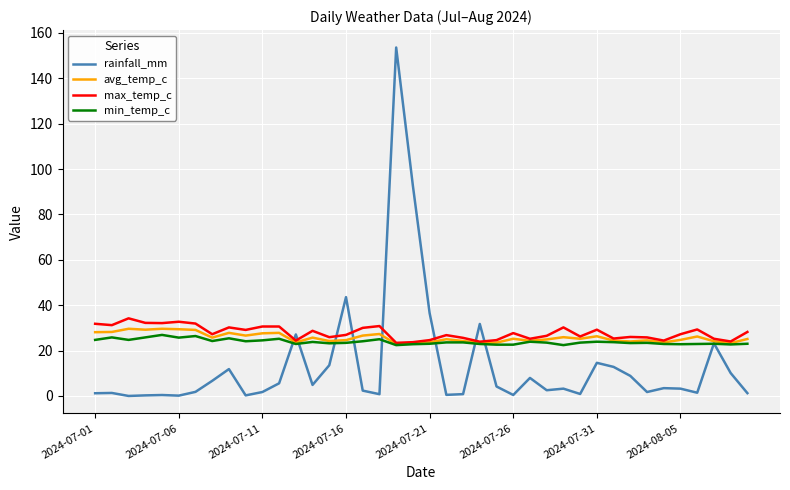

At how many categories does at least one series exceed 91?

2